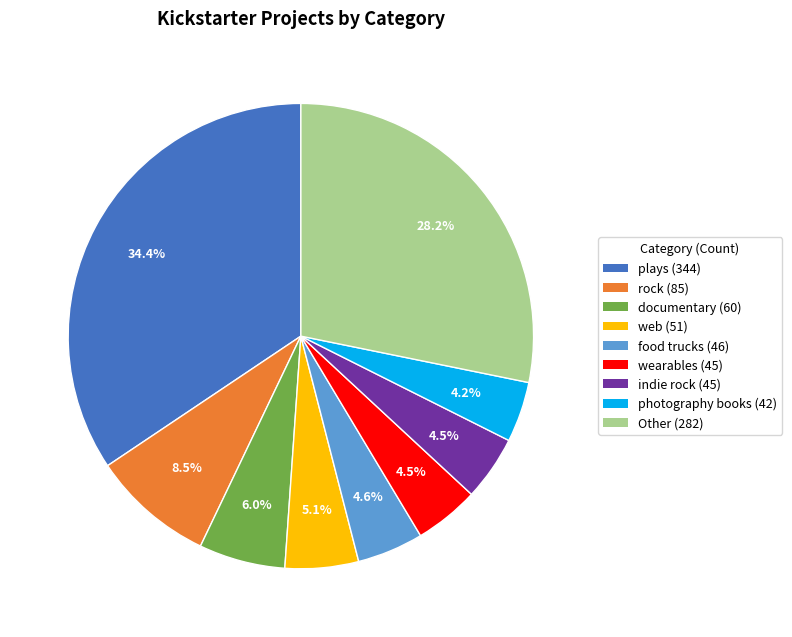

Is Other (282) the majority of the pie?

No